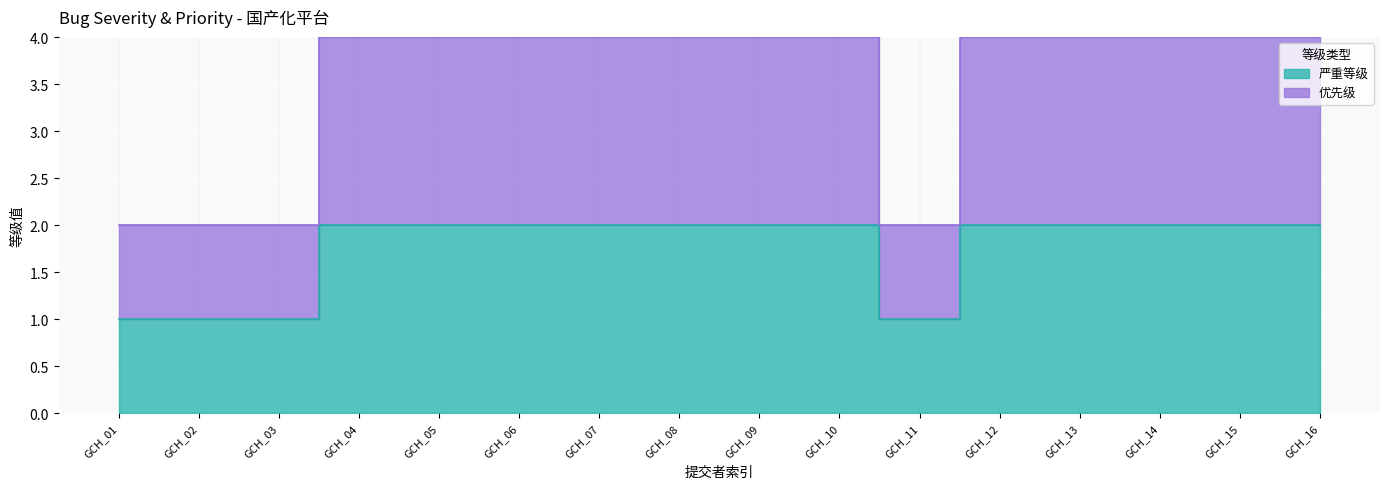

What is the maximum value for 严重等级?

2